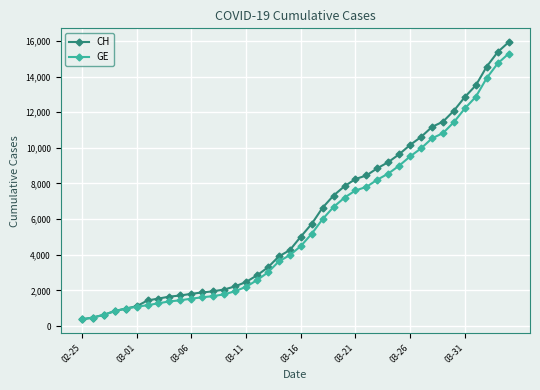

Which series has the widest spread of values?

CH